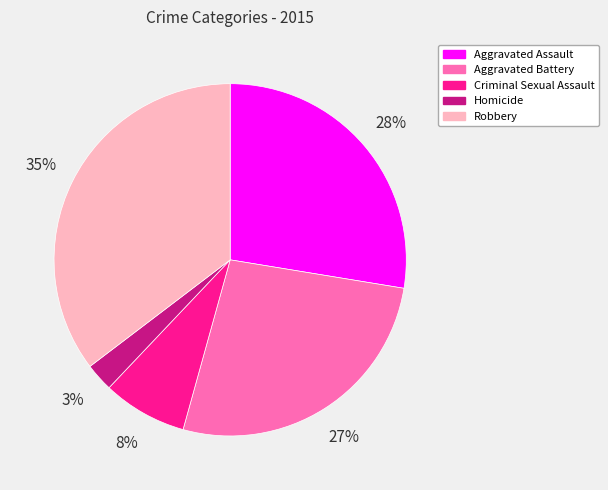

Is the sum of Aggravated Battery and Robbery greater than half?

Yes